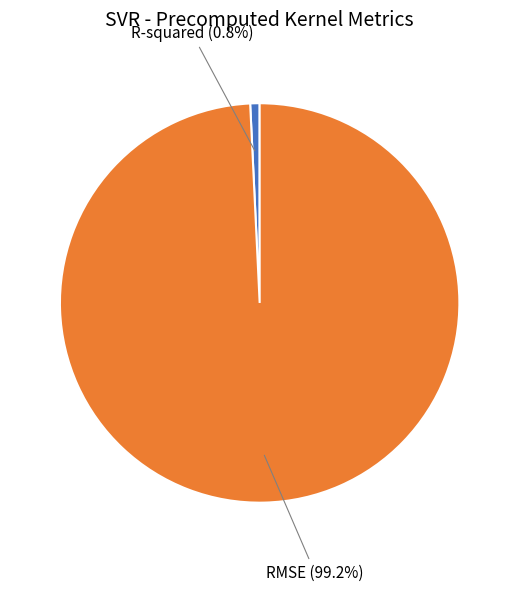

How many slices are in this pie chart?

2